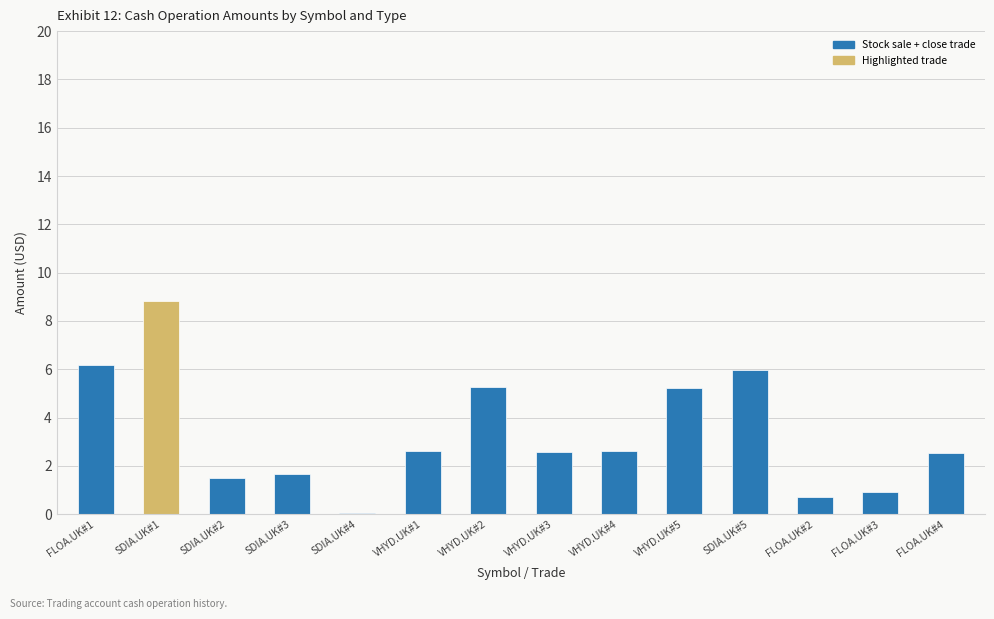

Is it true that the value at SDIA.UK#1 is 13.1?

False